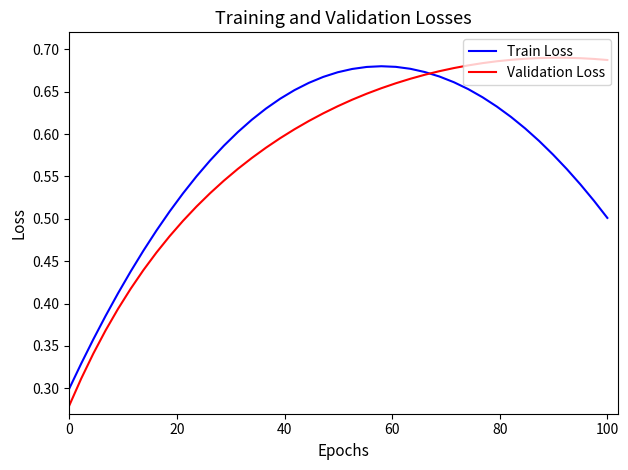

What are all the series names shown in the legend?

Train Loss, Validation Loss